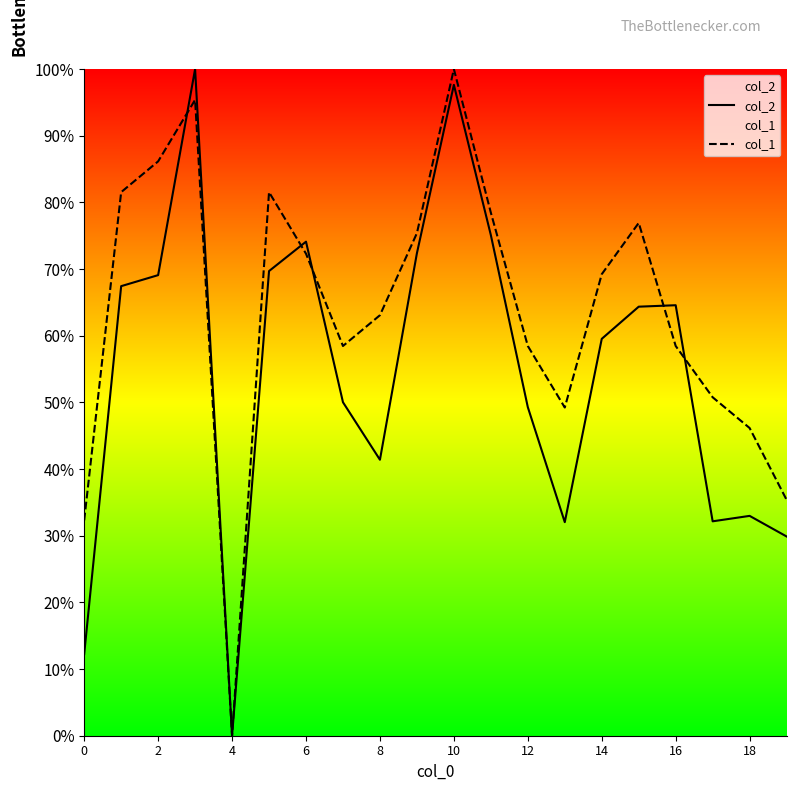

At which category is the sum across all series the highest?

10